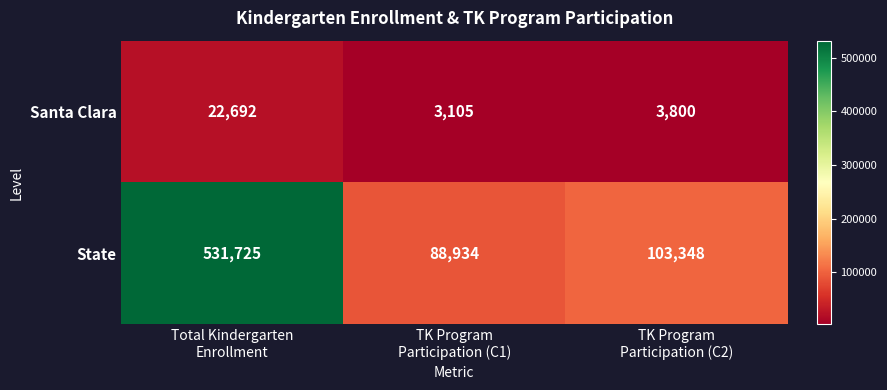

Rank the series by their maximum value, from highest to lowest.

State, Santa Clara